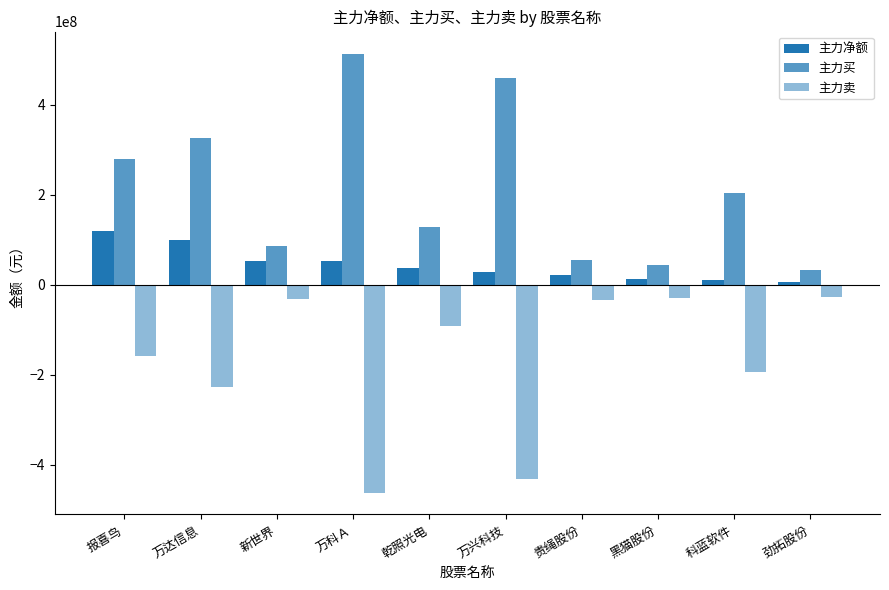

How many data points does each series have?

10